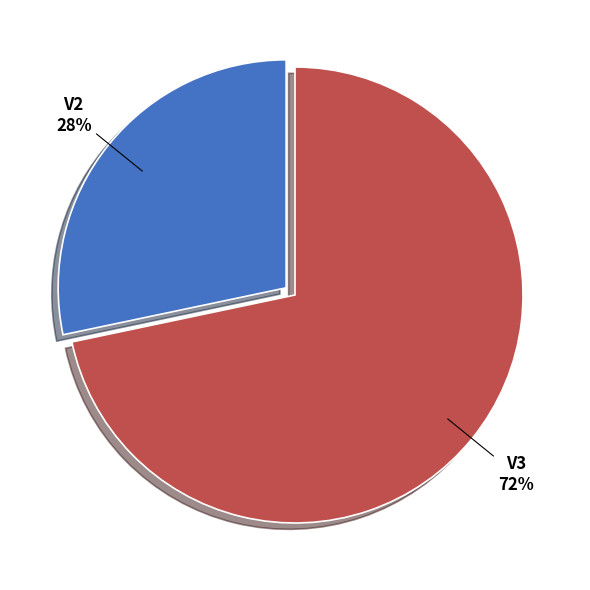

Which has a higher value, V2 or V3?

V3